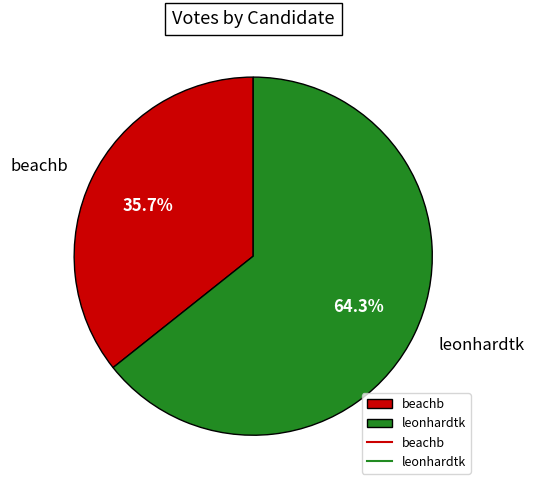

Rank the categories by value from lowest to highest.

beachb, leonhardtk